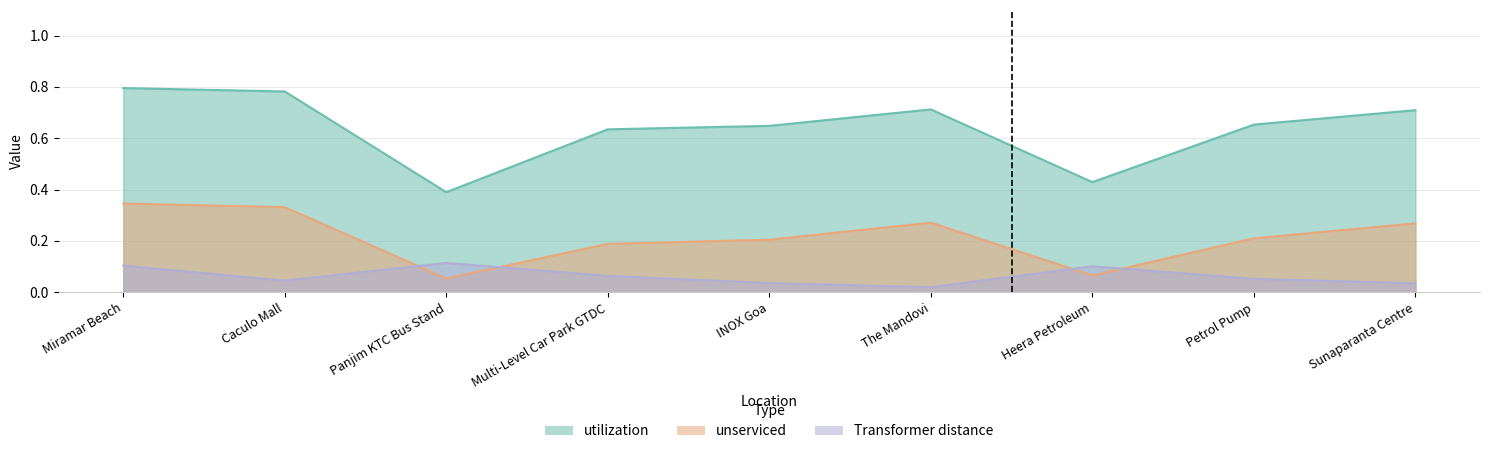

Reading left to right, extract all data points from this chart.

utilization: 0.8	0.8	0.4	0.6	0.6	0.7	0.4	0.7	0.7
unserviced: 0.3	0.3	0.1	0.2	0.2	0.3	0.1	0.2	0.3
Transformer distance: 0.1	0.0	0.1	0.1	0.0	0.0	0.1	0.1	0.0